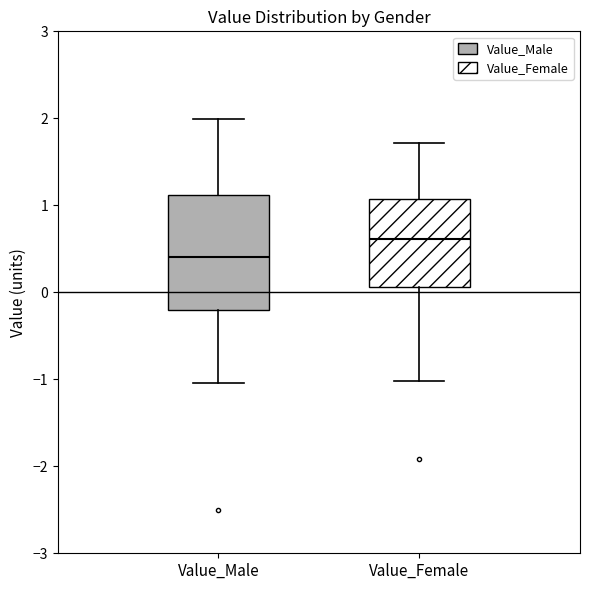

Where is the upper edge of the box for Value_Female on the y-axis? The values are not printed on the chart, so give them approximately, as read against the axis.

1.1